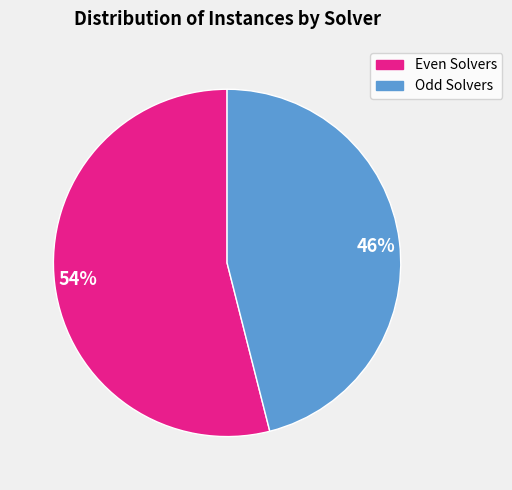

What is the smallest slice in the pie chart?

46%